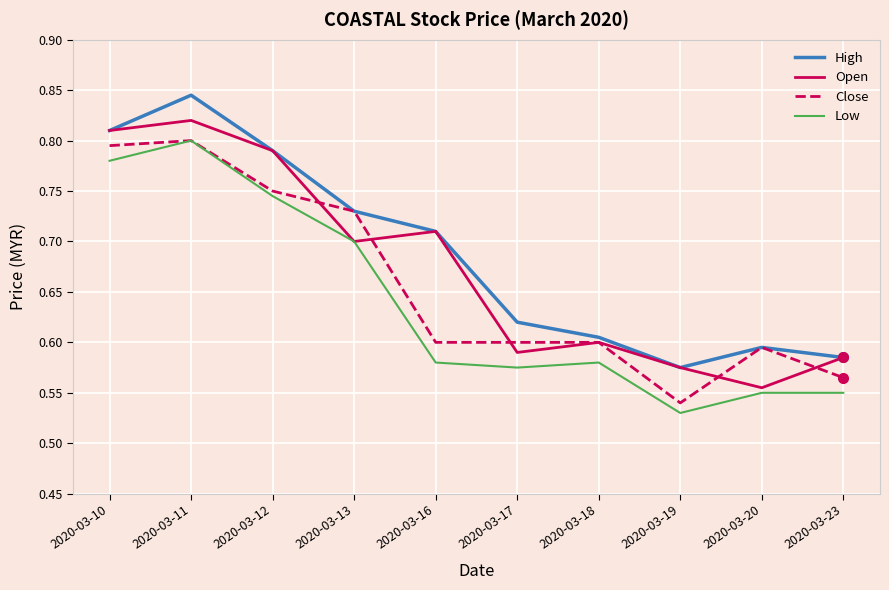

How many interior local peaks does the Open series have?

3